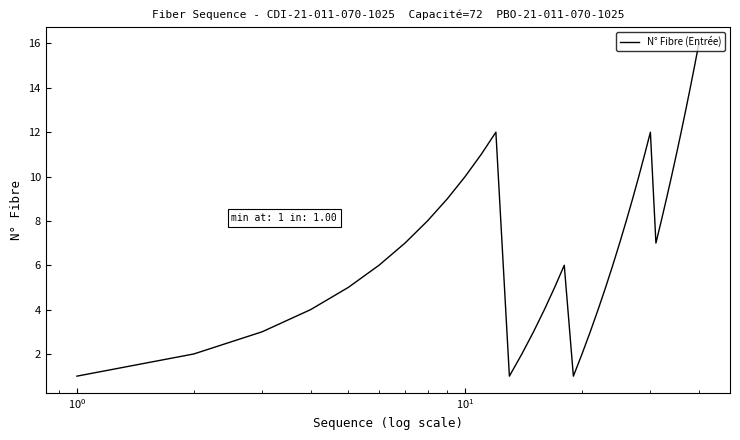

What is the greatest value displayed?

16